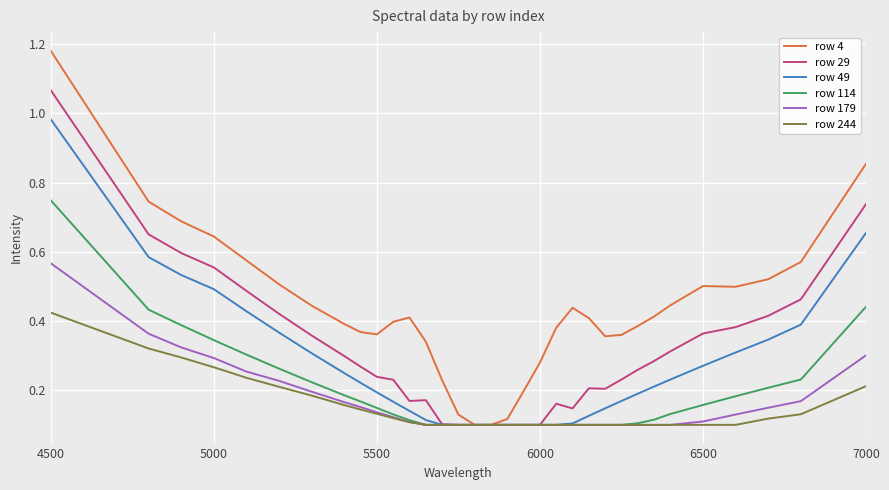

Which series has the largest total across all categories?

row 4